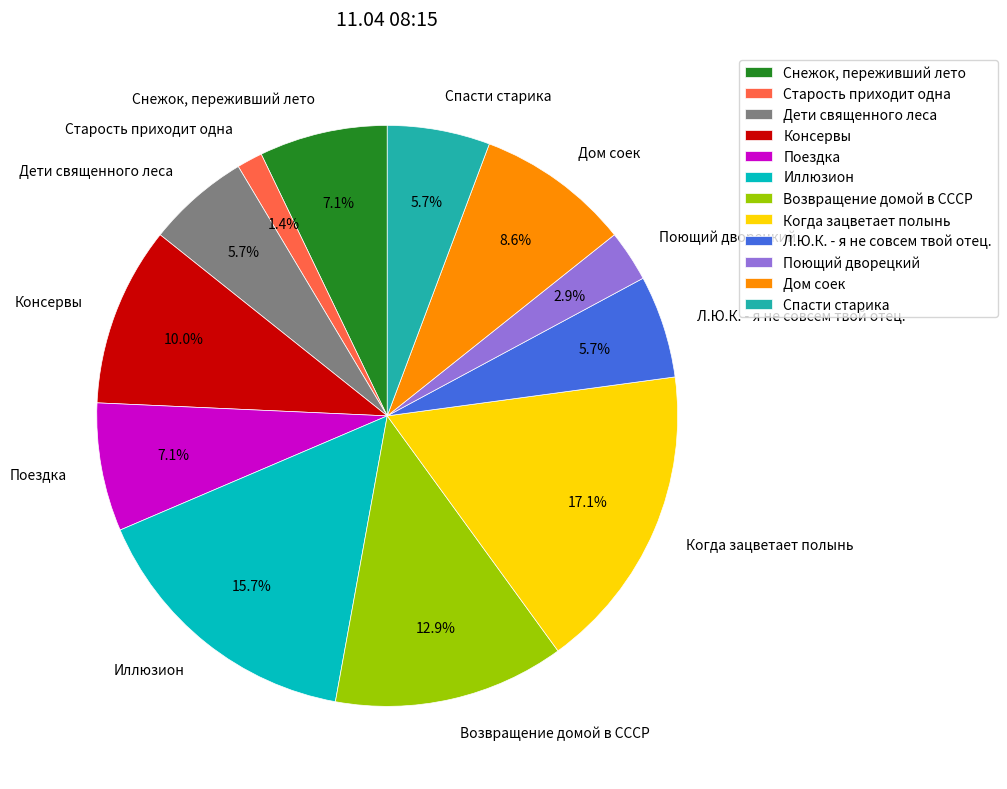

Combined, do Иллюзион and Спасти старика account for over 50%?

No